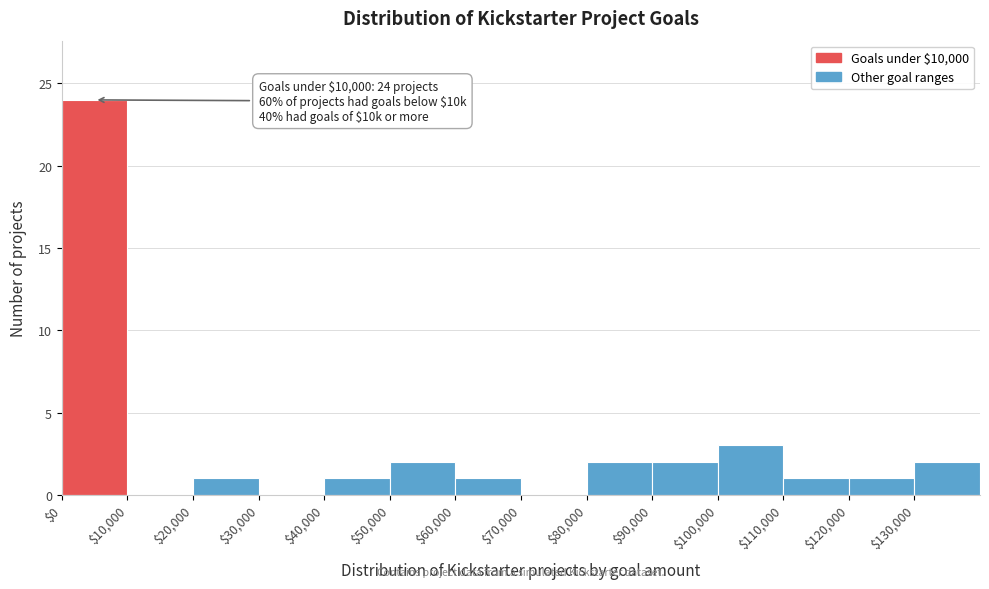

Over which range of the x-axis is the bar tallest?

0 to 10000